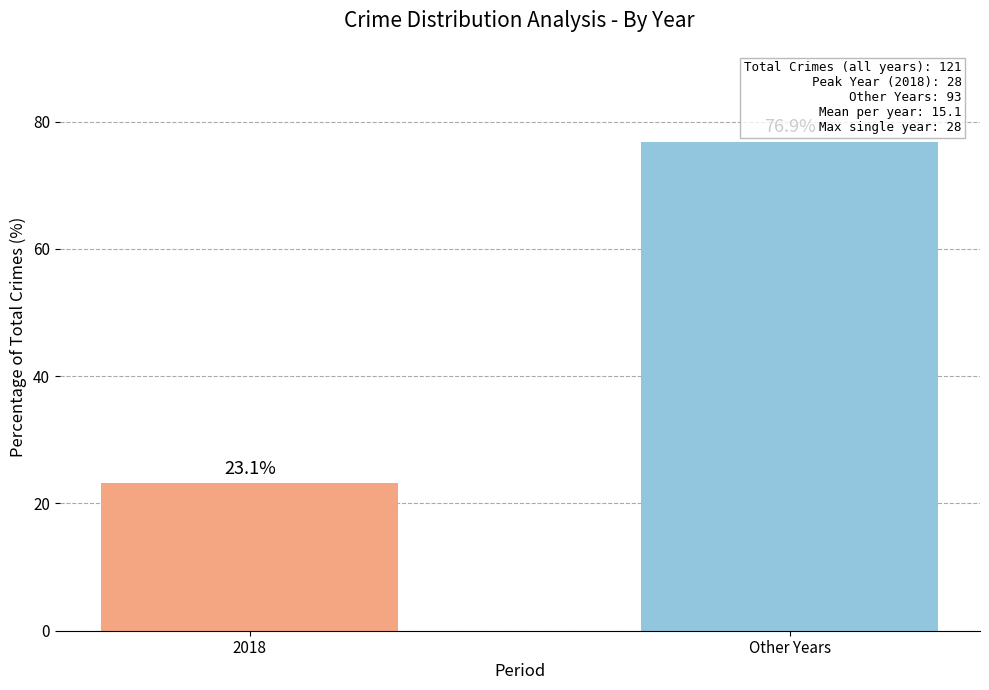

At which label does the data first exceed 76?

Other Years